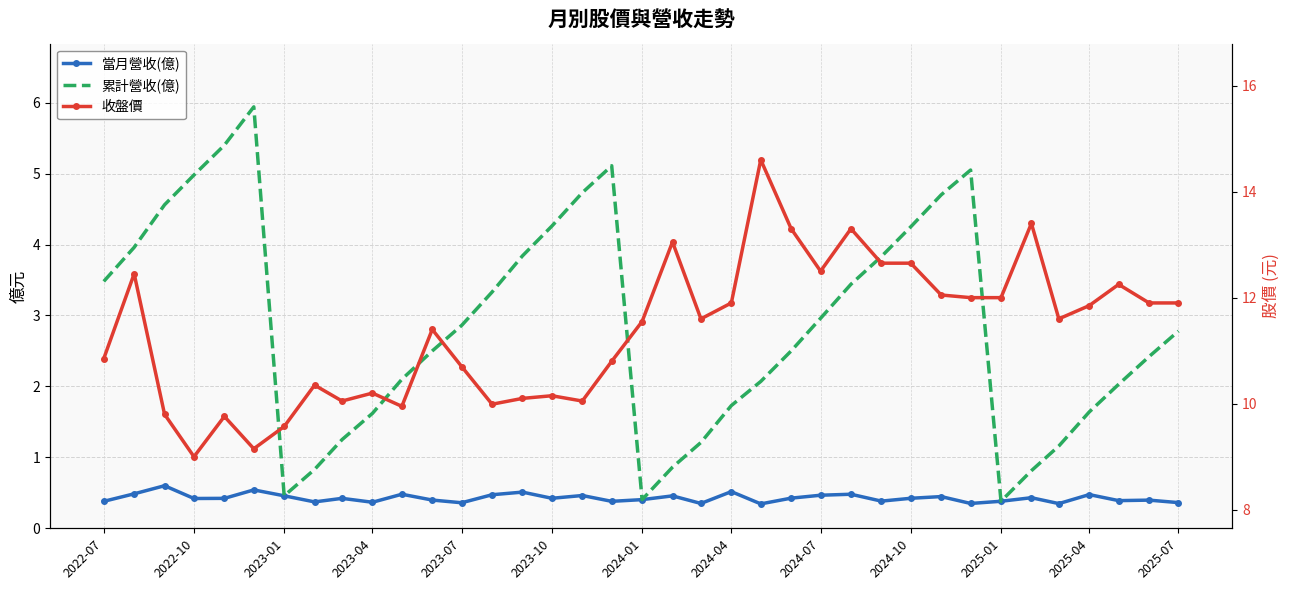

Between 2022-07 and 2023-07, which series saw the biggest shift?

累計營收(億)